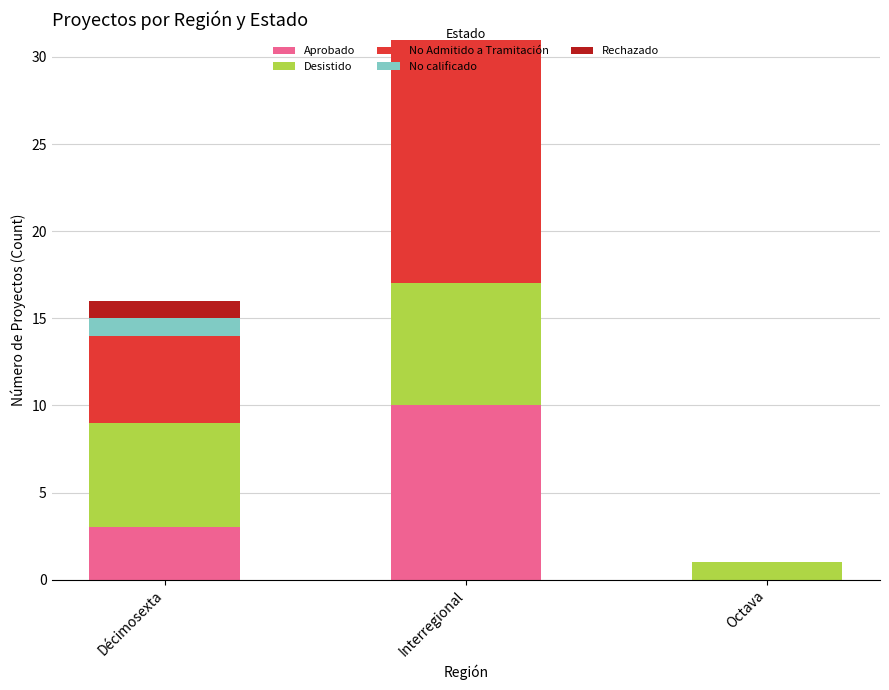

What is the total value across all series at Octava?

1